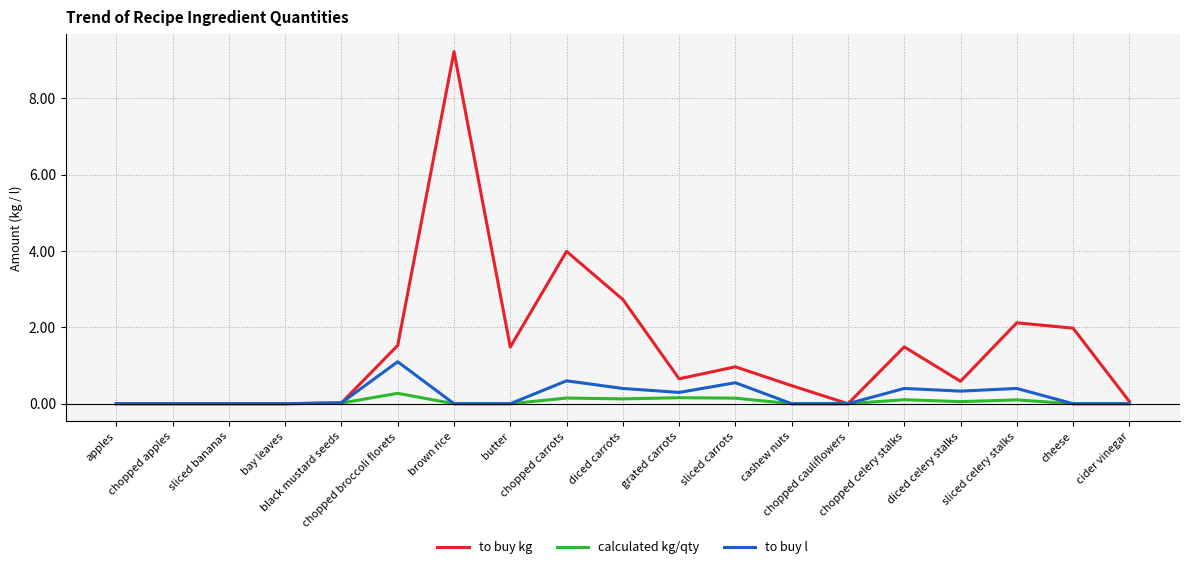

Does the chart display data point markers on the line(s)?

No